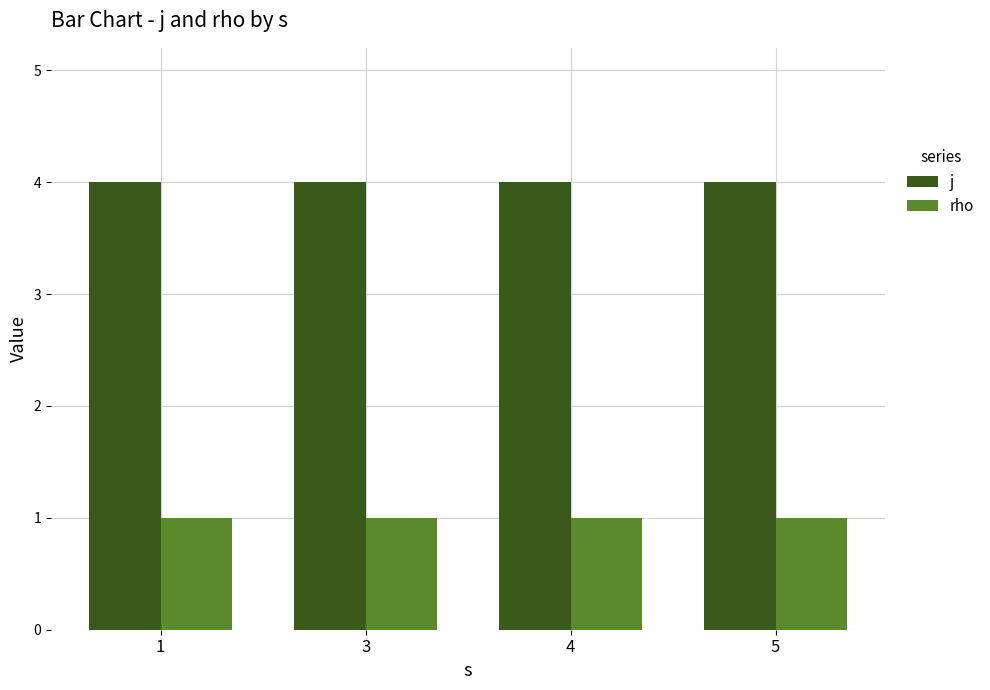

Reading left to right, what are all the values shown in this chart?

j: 4	4	4	4
rho: 1	1	1	1